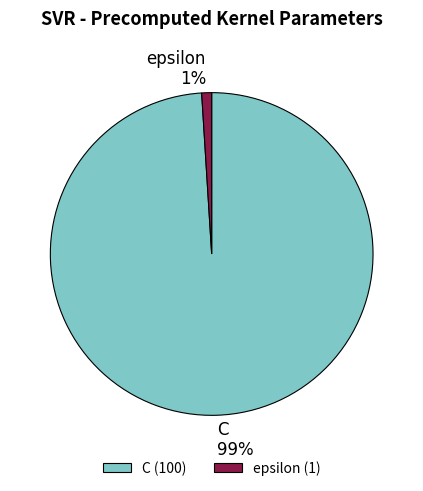

Which category has the biggest portion of the pie?

C